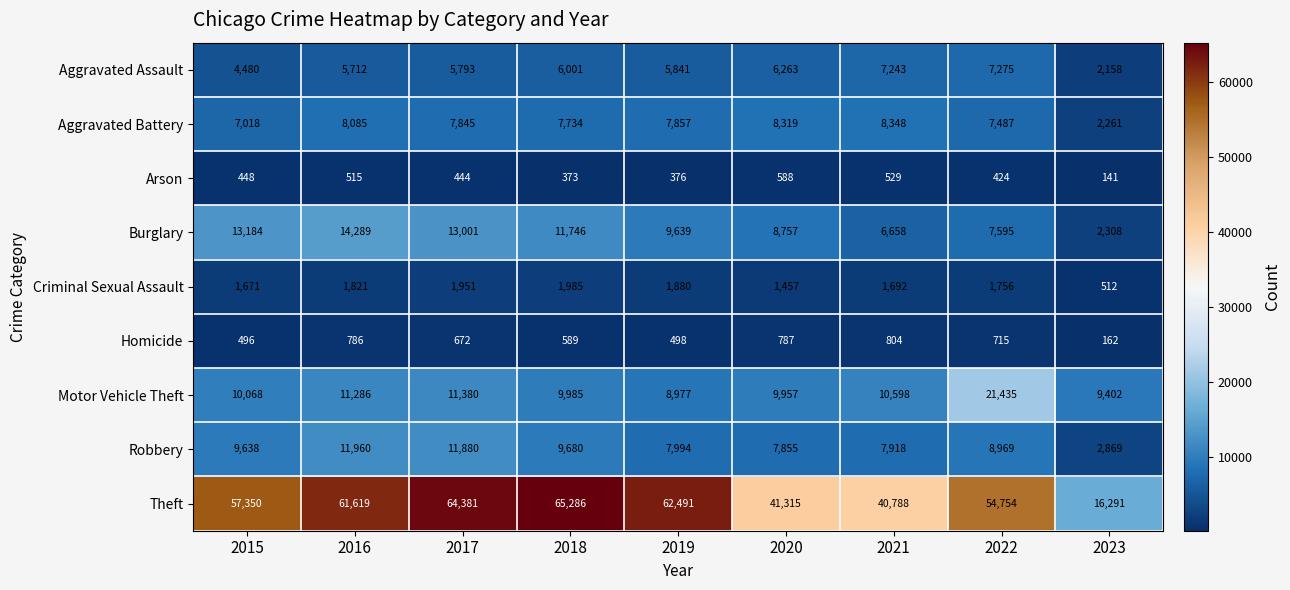

How many distinct data groups are displayed?

9